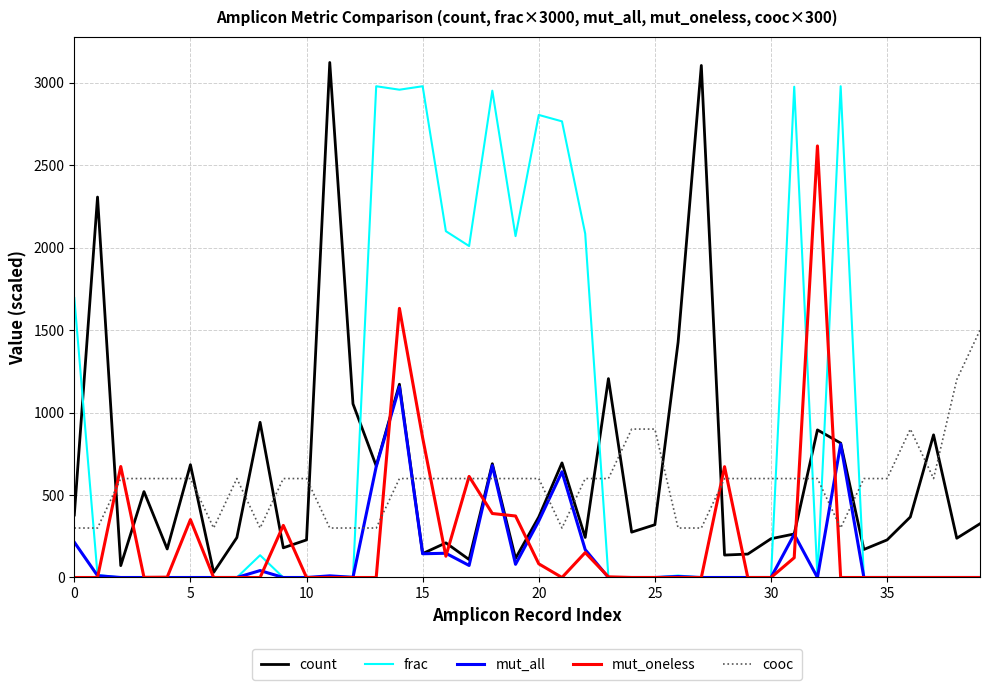

What are all the series names shown in the legend?

count, frac, mut_all, mut_oneless, cooc